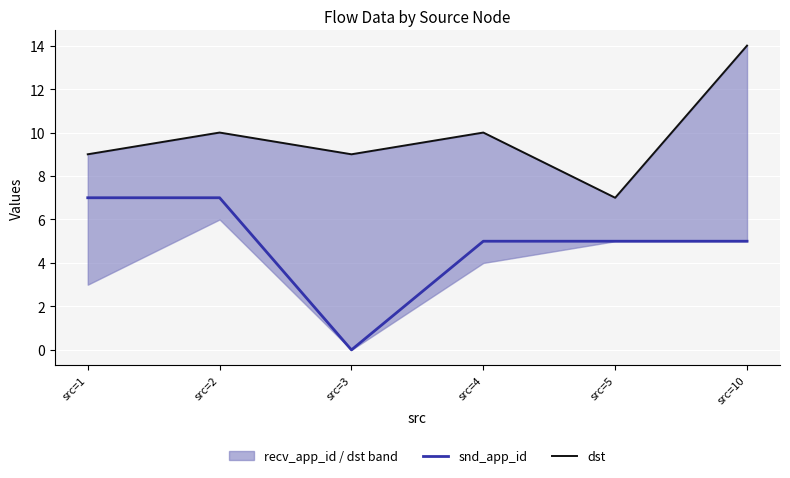

What is the value of the snd_app_id point at the 6th from the left?

5